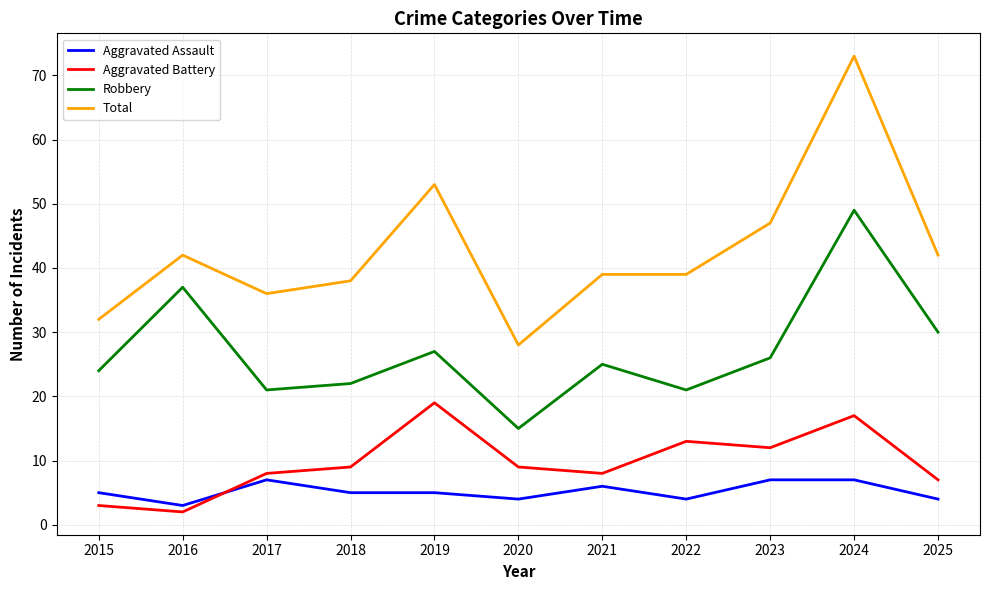

Between 2015 and 2025, which series saw the biggest shift?

Total